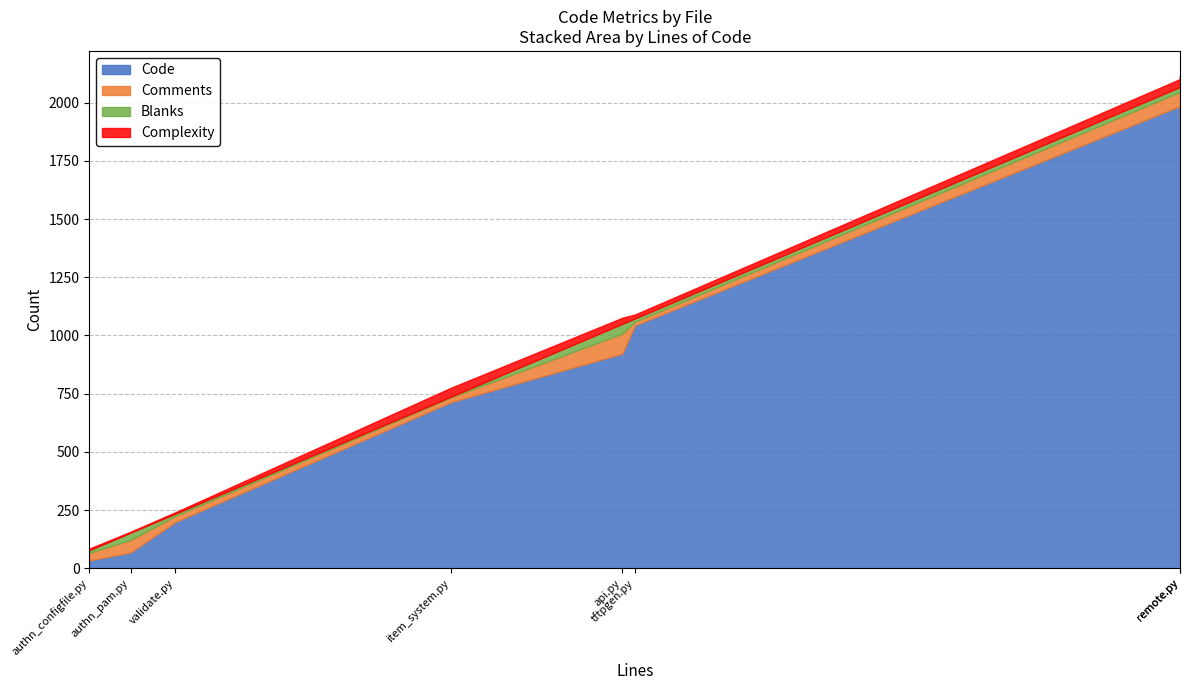

Where does the Comments series first go above 54?

api.py